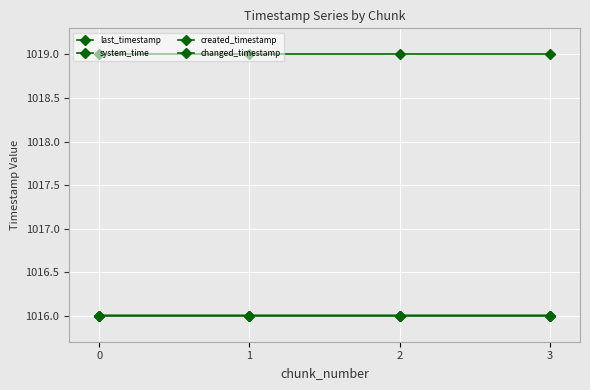

What is the total value across all series at 2?

4067.0